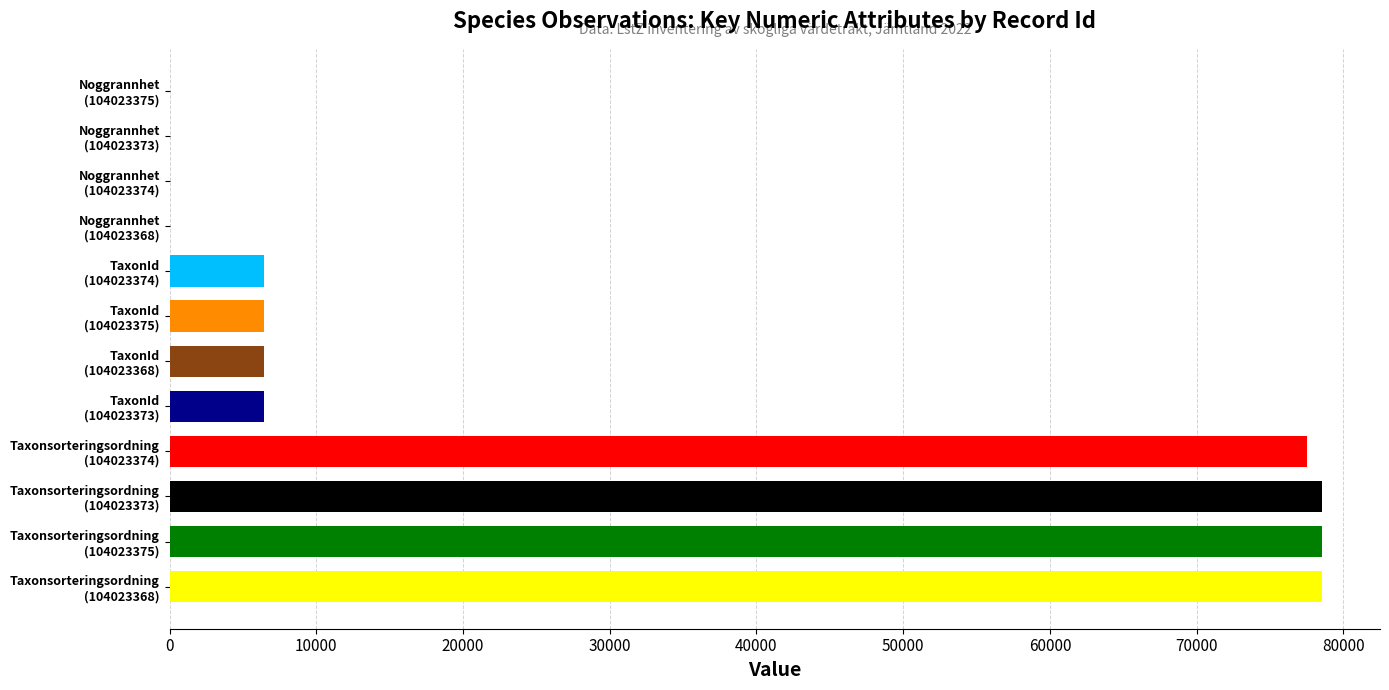

List the series in order of their peak value, highest first.

Taxonsorteringsordning, TaxonId, Noggrannhet